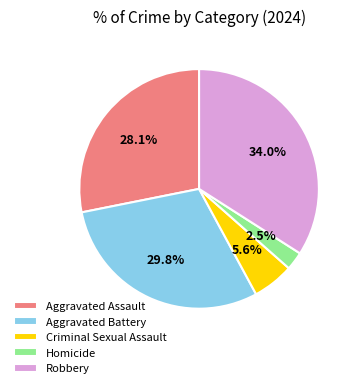

What is the smallest slice in the pie chart?

Homicide